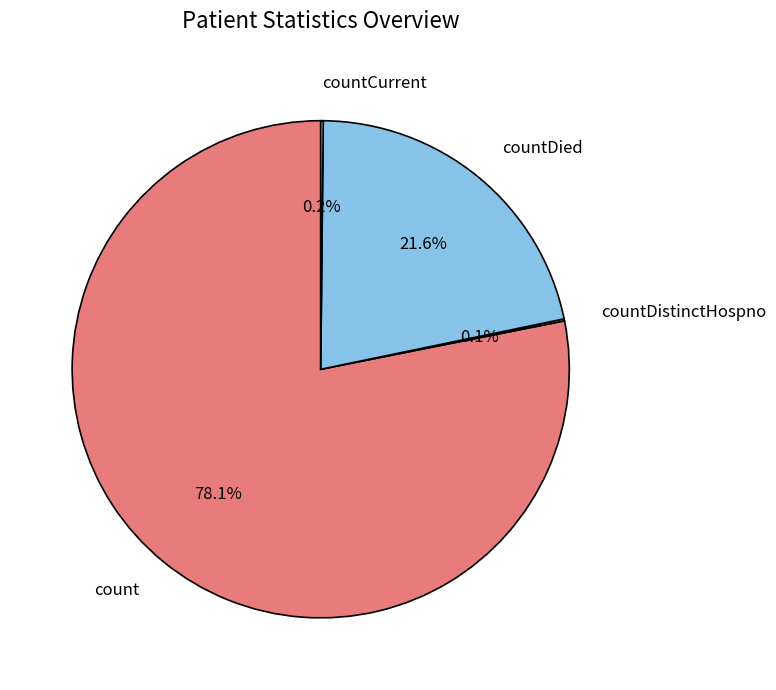

Which category has the biggest portion of the pie?

count